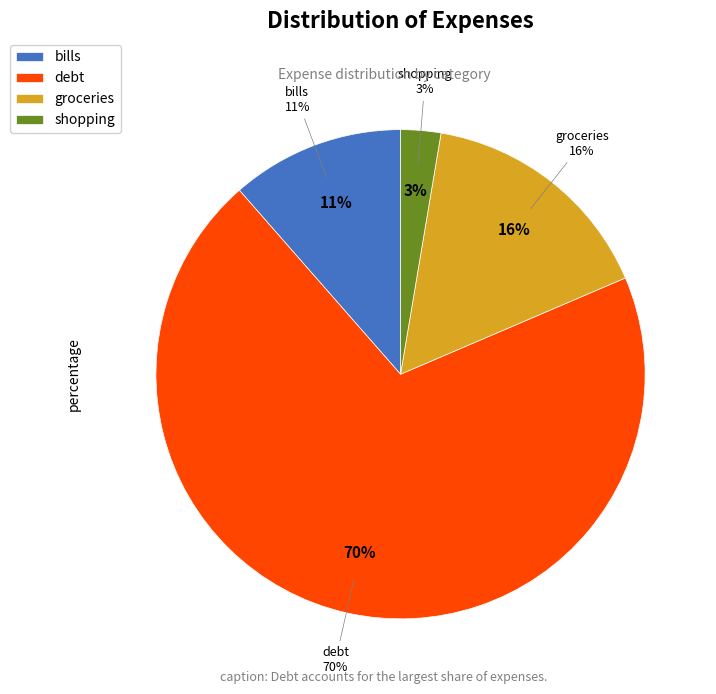

Which slice is the largest?

debt